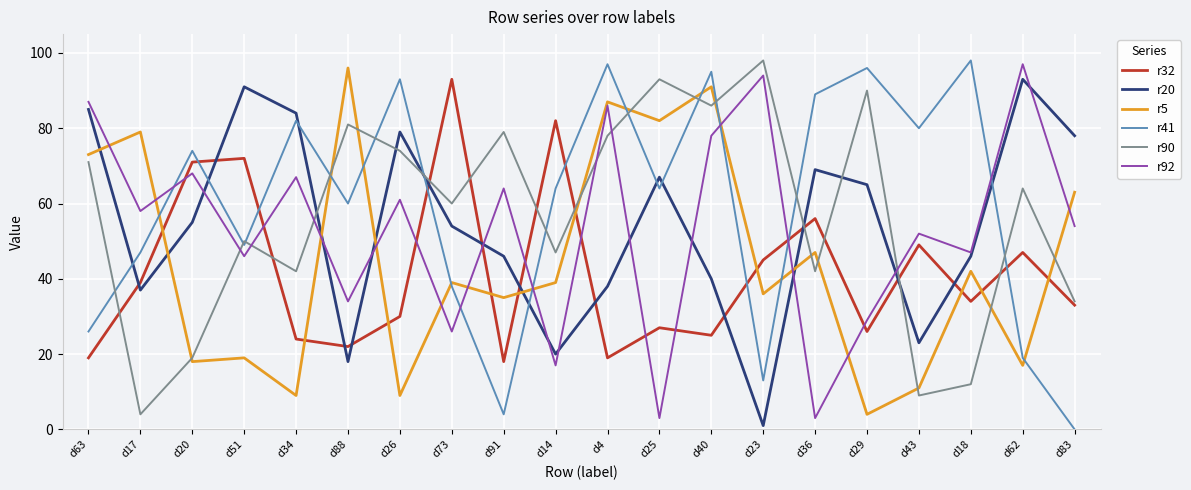

How many positive values does the r41 series have?

19